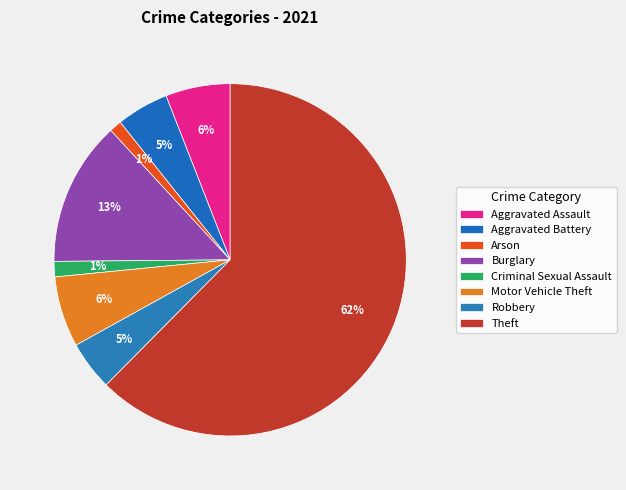

To the nearest percent, what percentage of the pie is Aggravated Battery?

5%